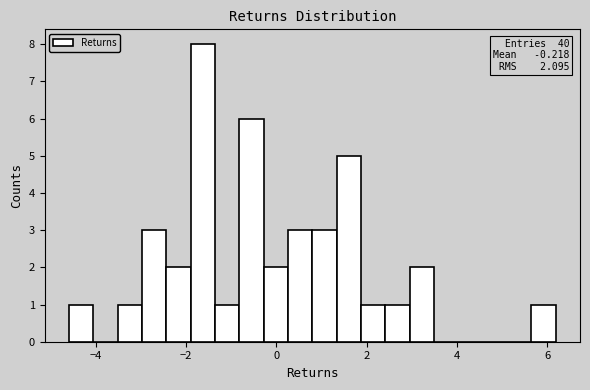

Around what value on the x-axis is the tallest bar? Give the approximate position of its centre, as read against the axis.

-1.6